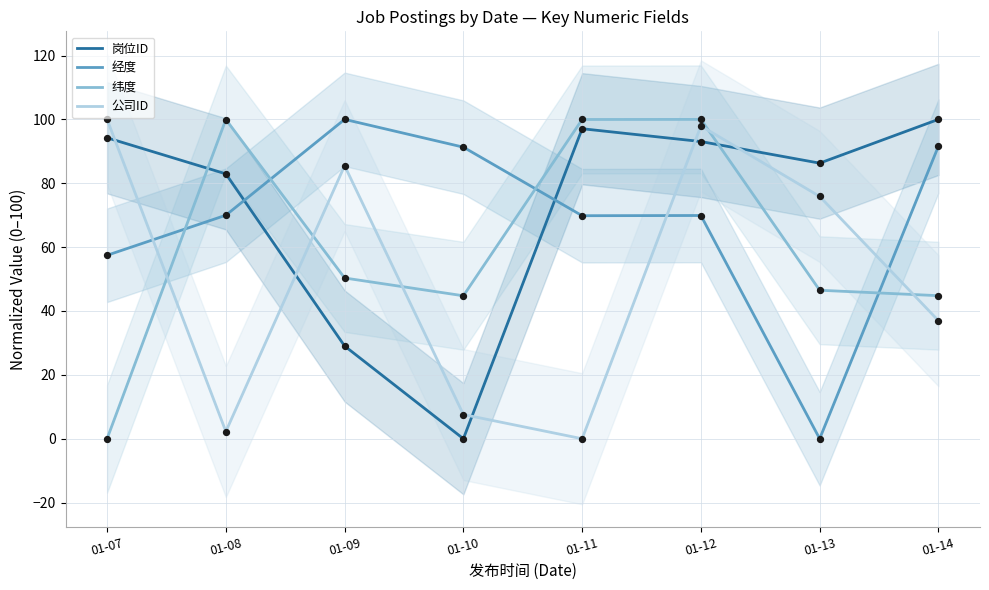

Which series has the largest Y range (max minus min)?

岗位ID